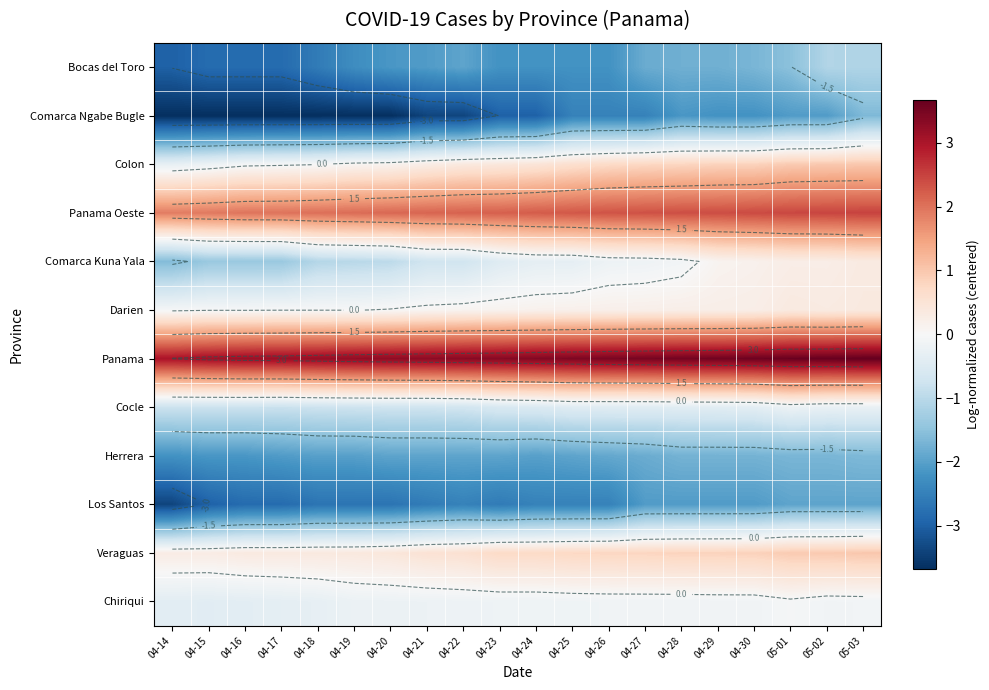

What is the approximate value of Cocle at 04-15?

-0.8